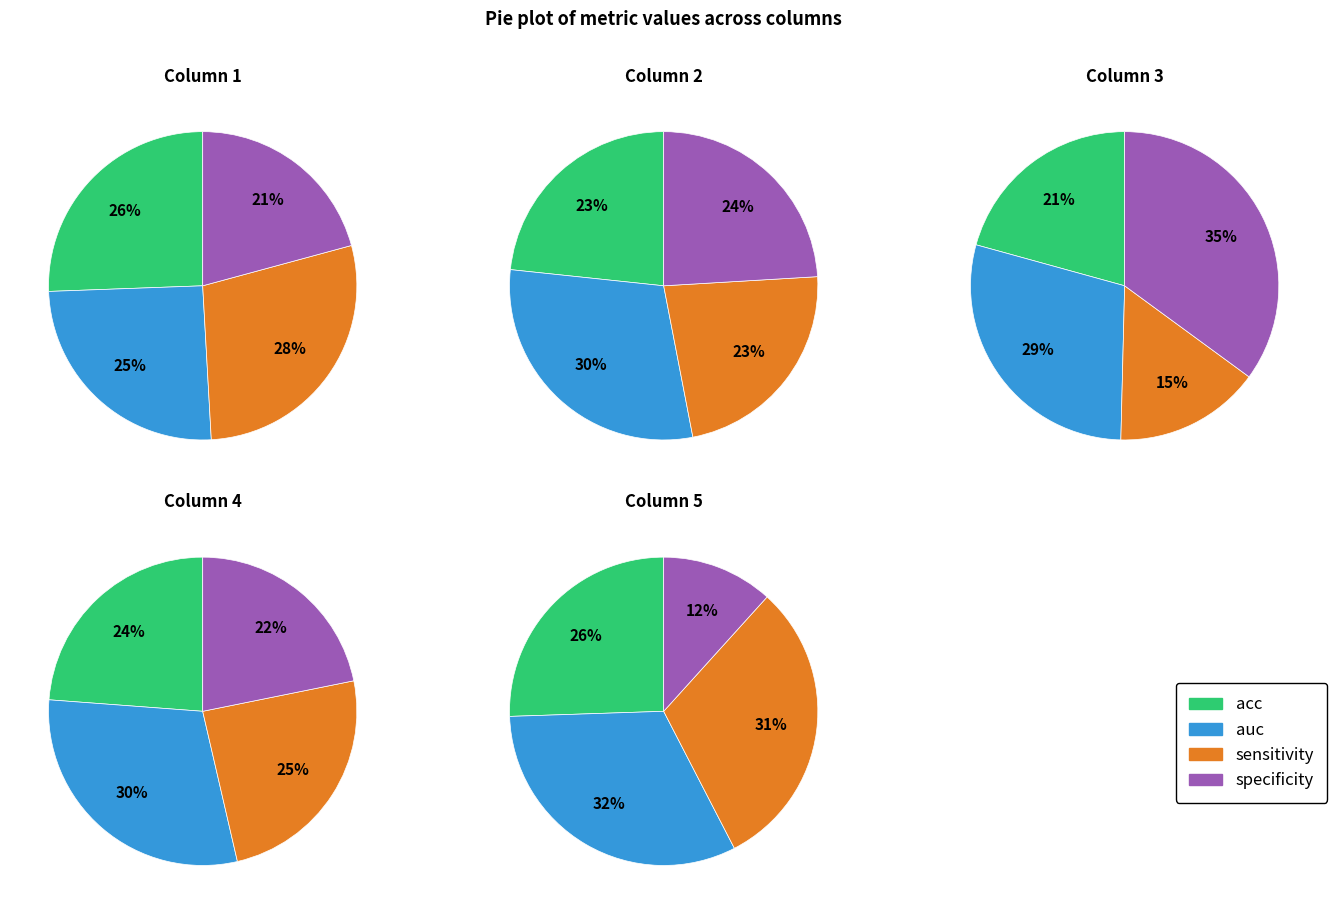

How many segments does this pie chart have?

4